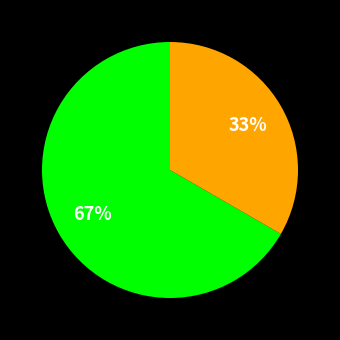

To the nearest percent, what is the average slice percentage?

50%